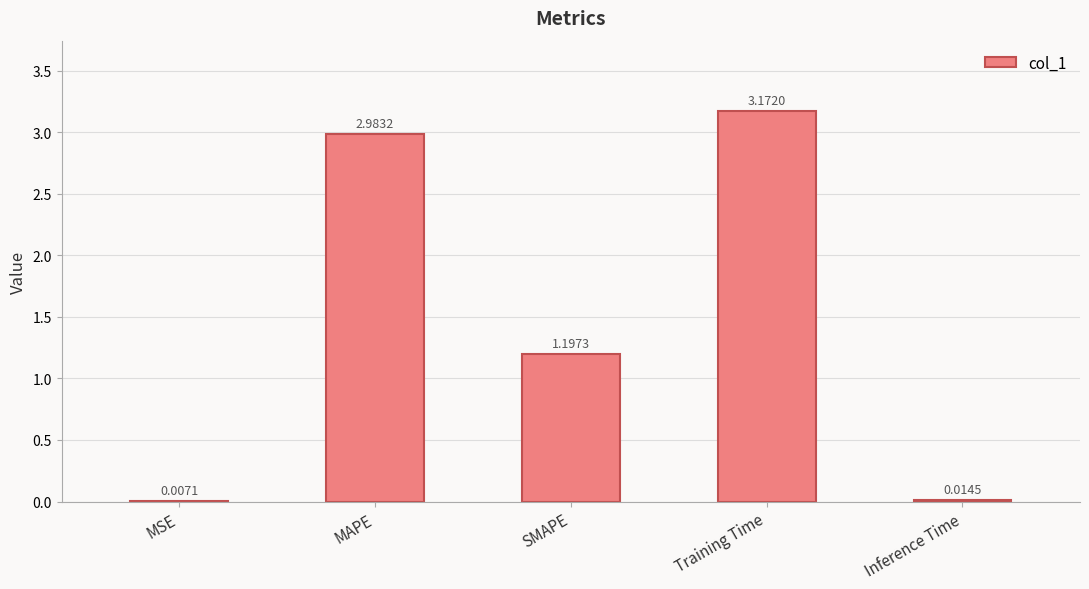

The value at MAPE is 4.9. True or false?

False